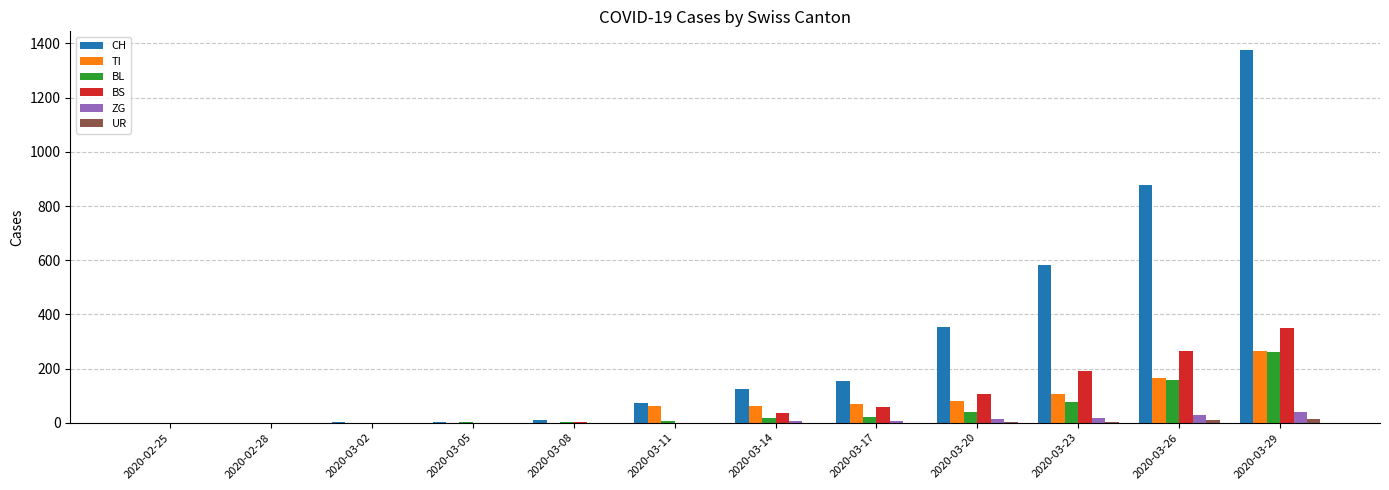

What is the greatest value displayed?

1376